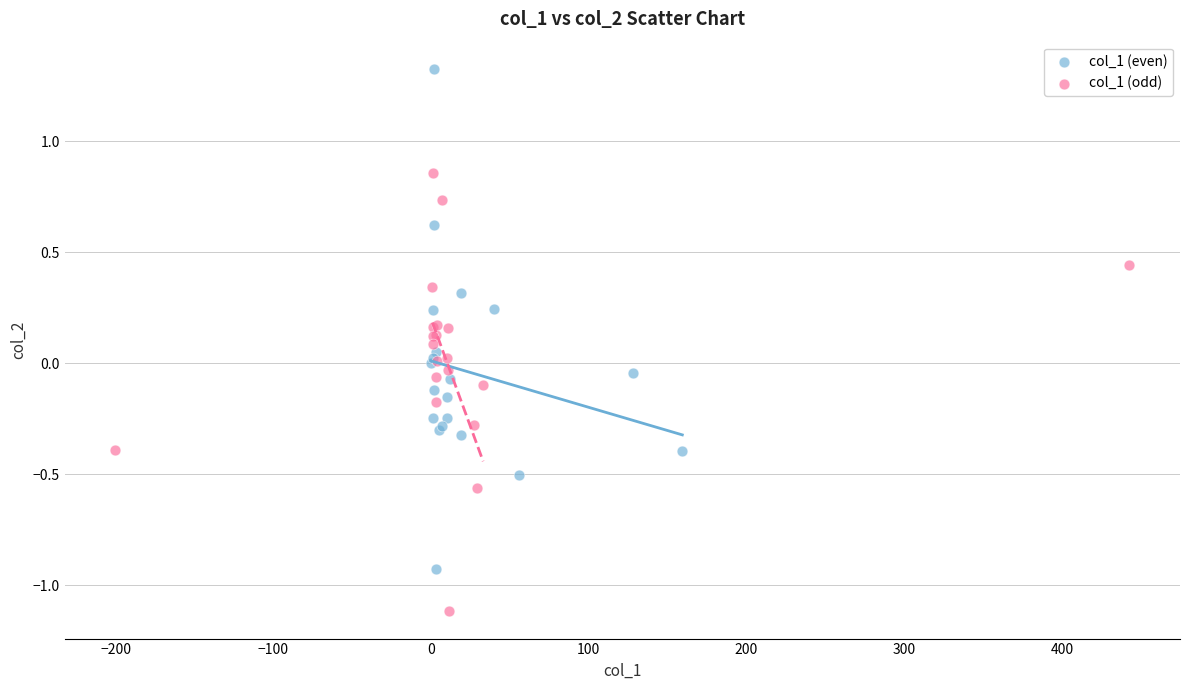

Which series has the widest spread of Y values?

col_1 (even)